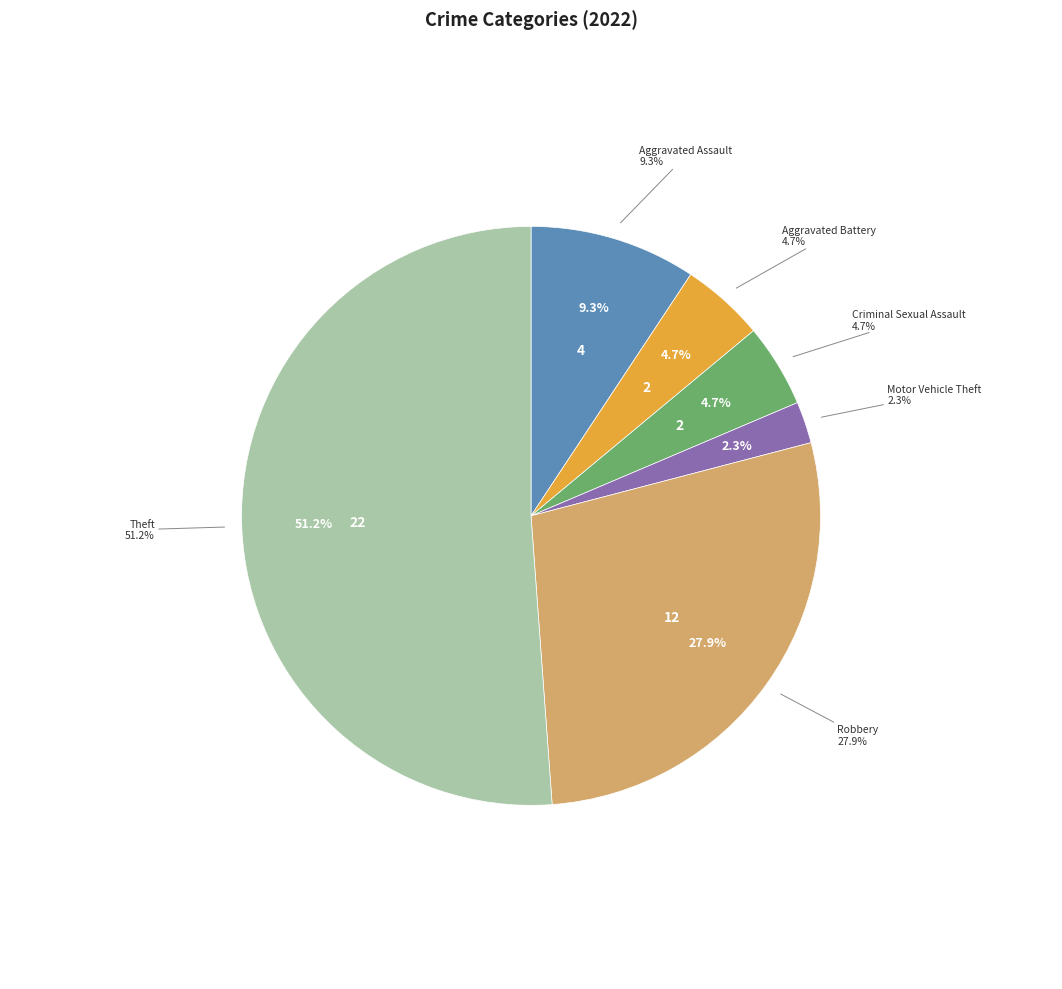

How much of the chart is everything except Theft?

48.8%